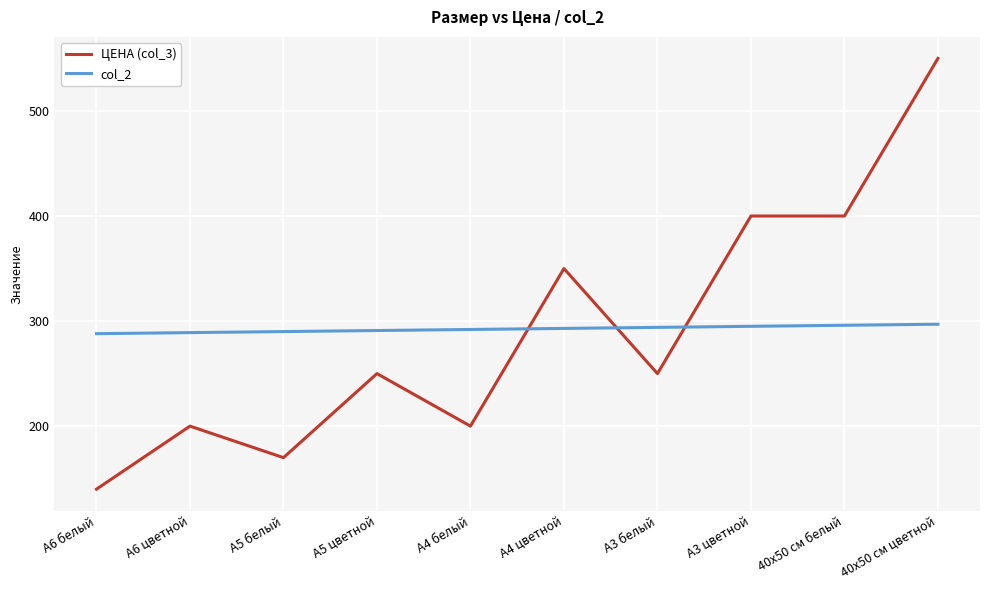

At which label is ЦЕНА (col_3) closest to 345?

А4 цветной